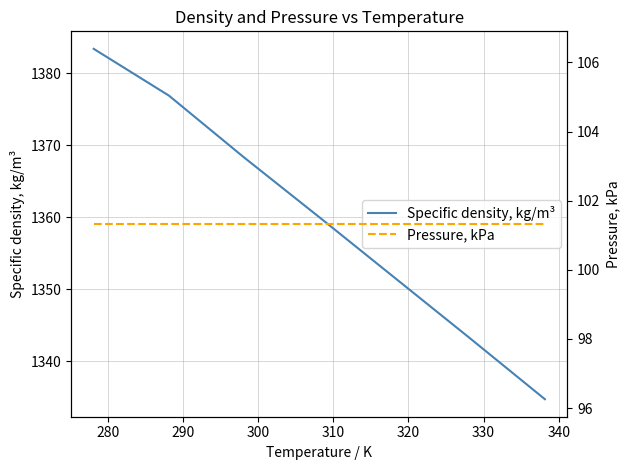

True or false: Pressure, kPa has a value of 146.6 at 270.

False